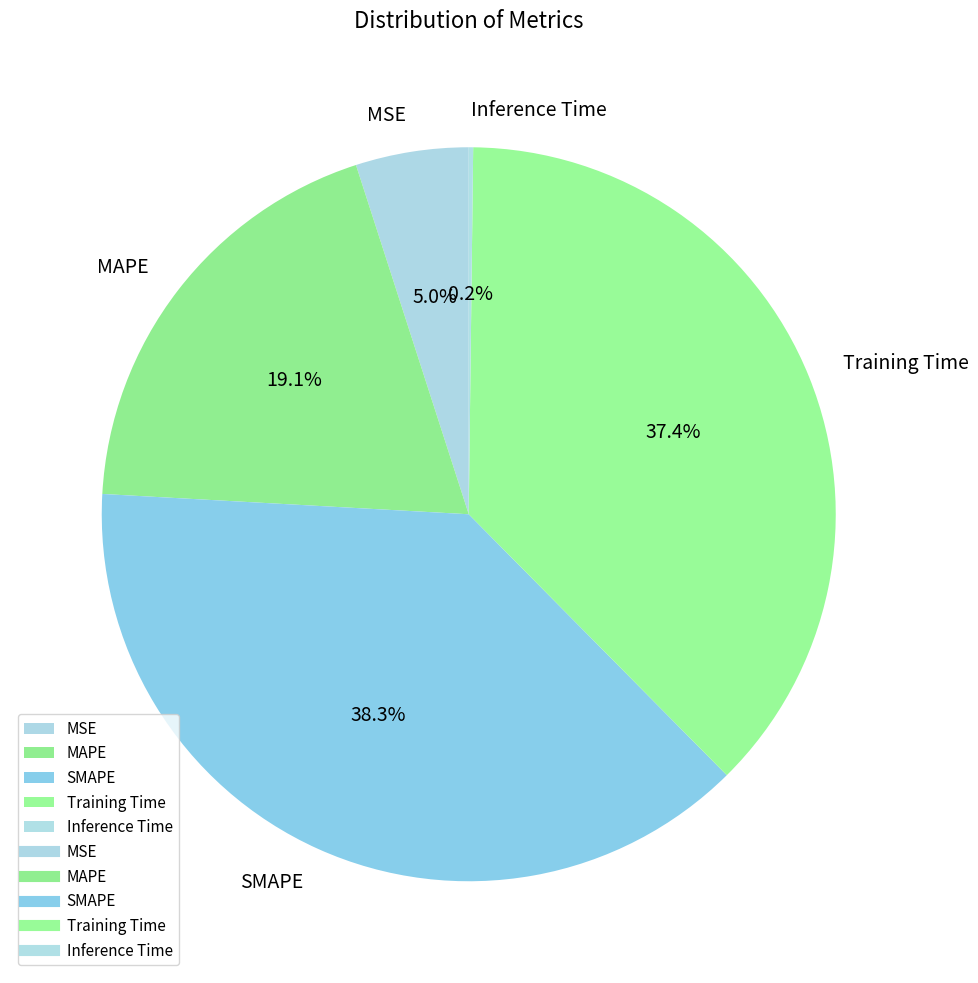

Combined, do Training Time and SMAPE account for over 50%?

Yes